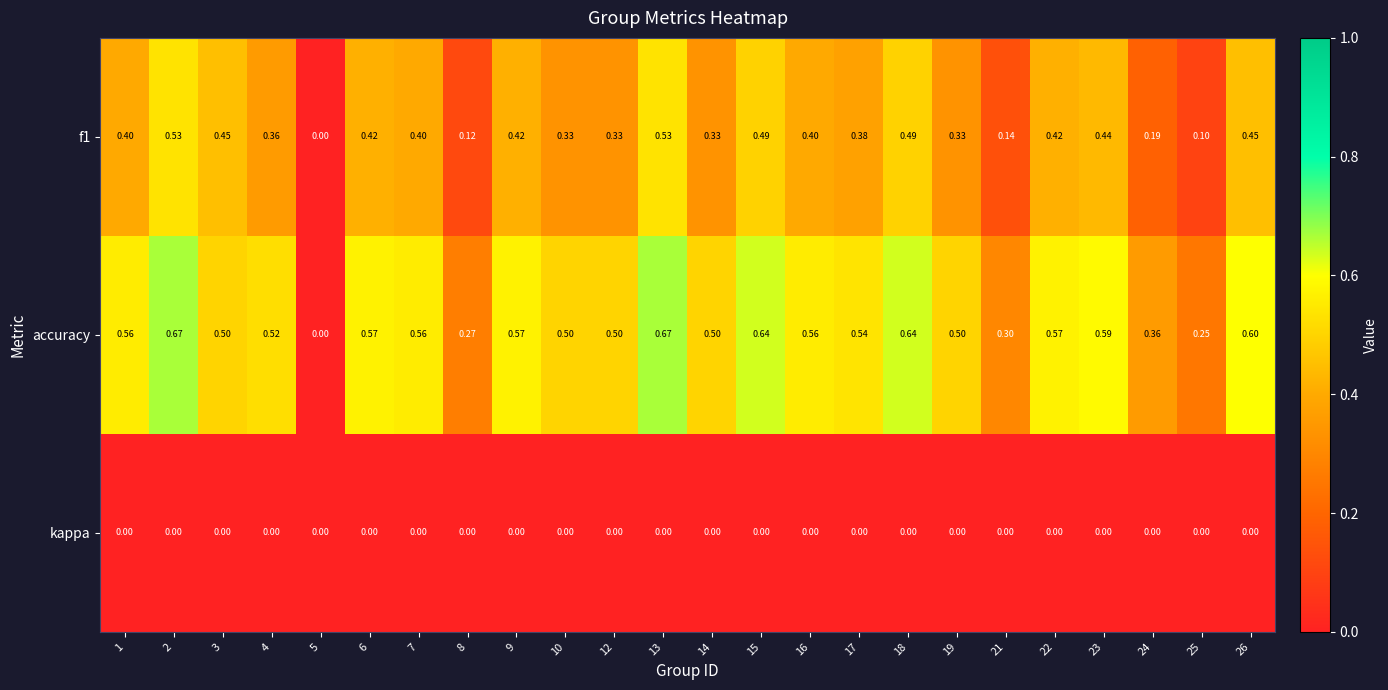

Which series has the largest total across all categories?

accuracy